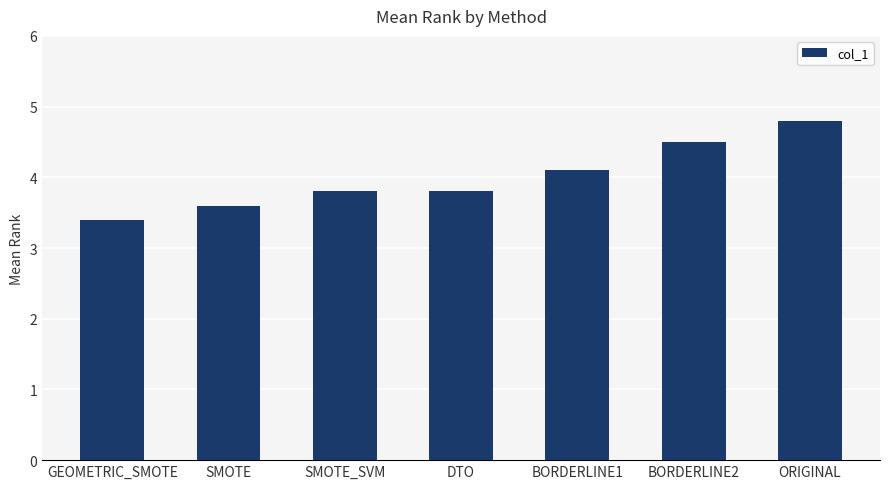

Are the bars horizontal?

No